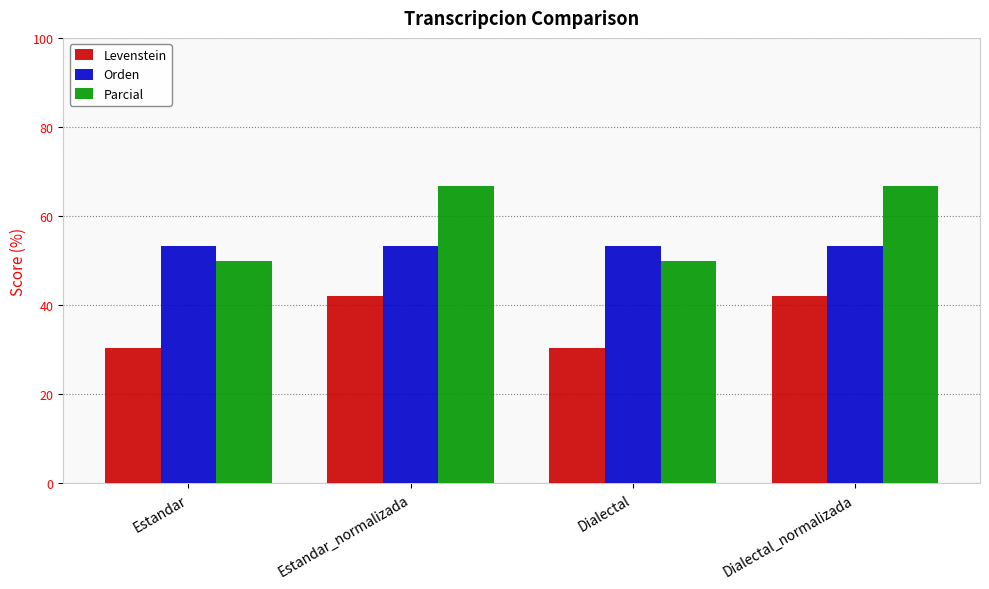

Are the bars grouped side by side (vs. stacked)?

Yes